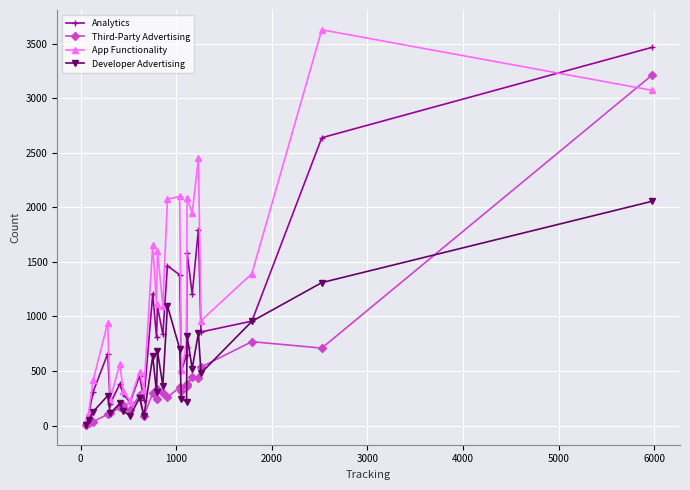

True or false: Analytics has more than 1 interior local peaks.

True